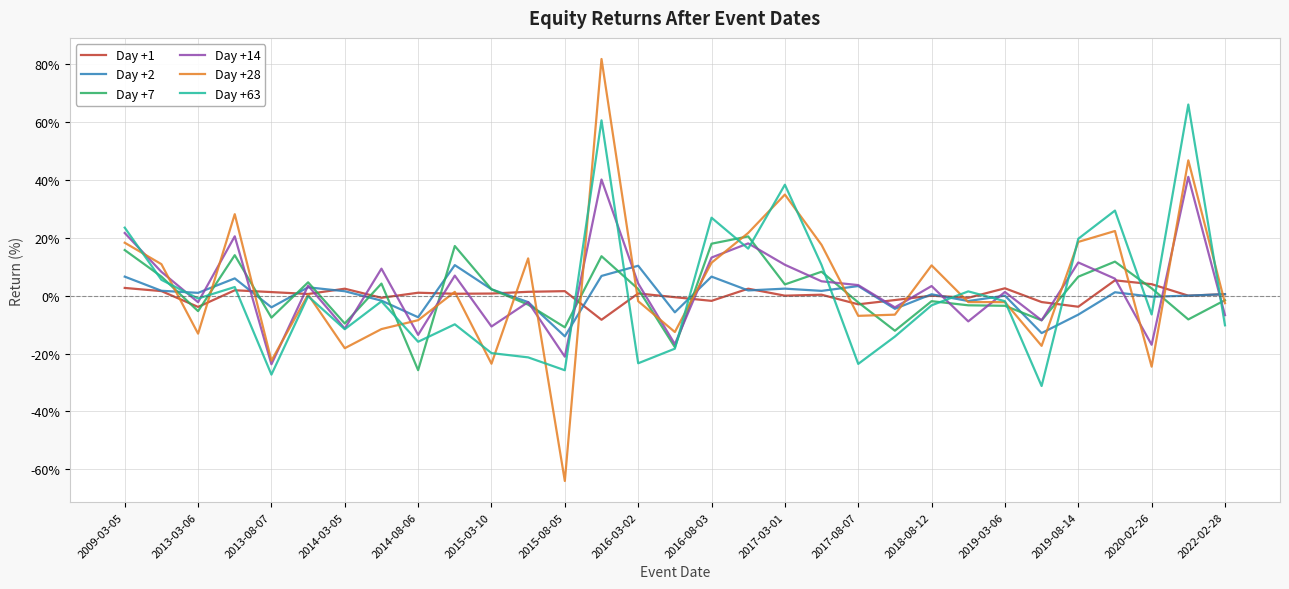

Which series has the widest spread of values?

Day +28